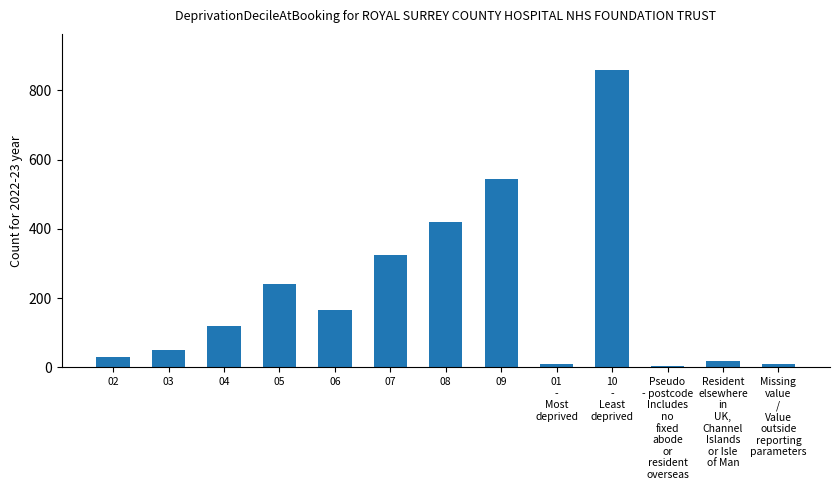

What is the label of the 8th bar from the left?

09